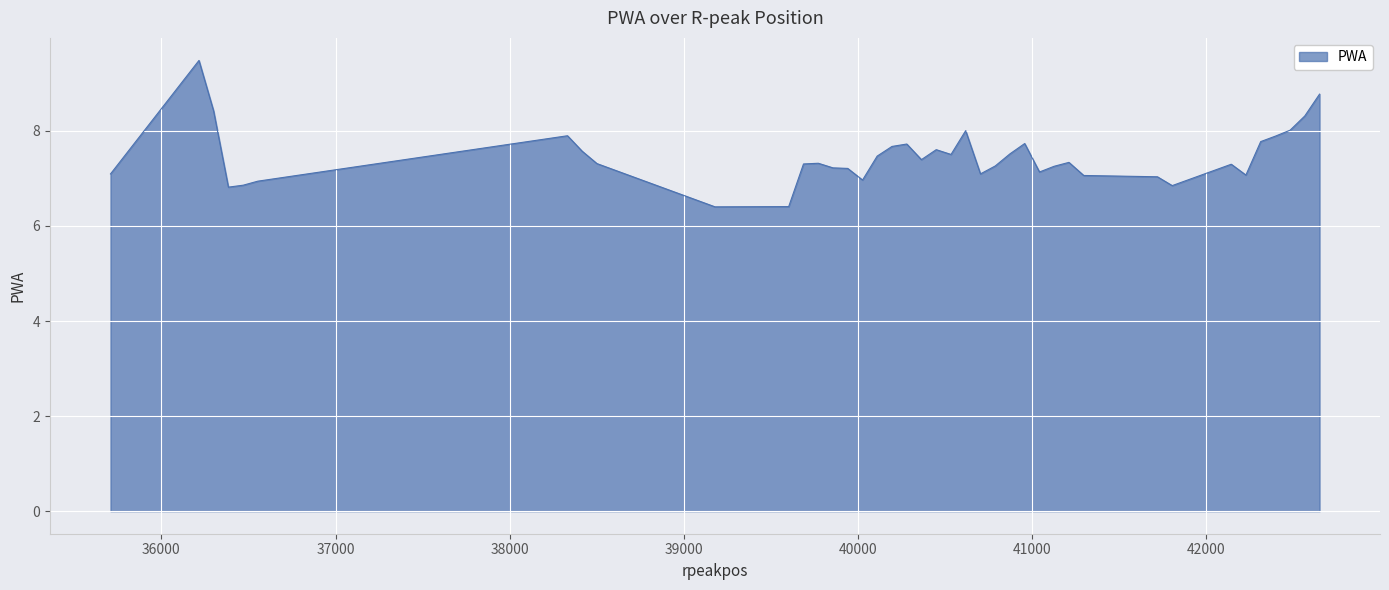

What is the greatest value displayed?

9.5